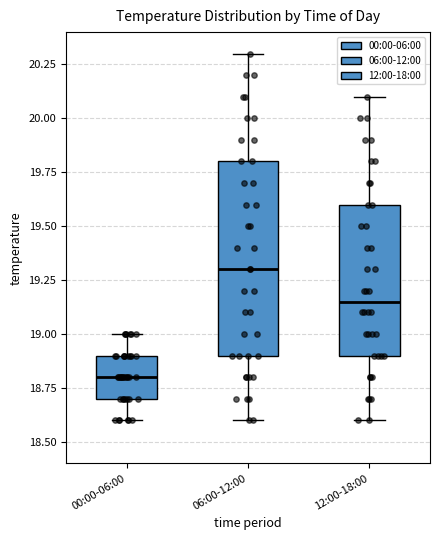

Reading left to right, transcribe this box plot: for each box, give where its median line is, the range the box spans, and where its two whiskers end, as read against the y-axis. The values are not printed on the chart, so give them approximately, as read against the axis.

00:00-06:00: median 18.80, box 18.70 to 18.90, whiskers 18.60 to 19.00
06:00-12:00: median 19.30, box 18.90 to 19.80, whiskers 18.60 to 20.30
12:00-18:00: median 19.15, box 18.90 to 19.60, whiskers 18.60 to 20.10